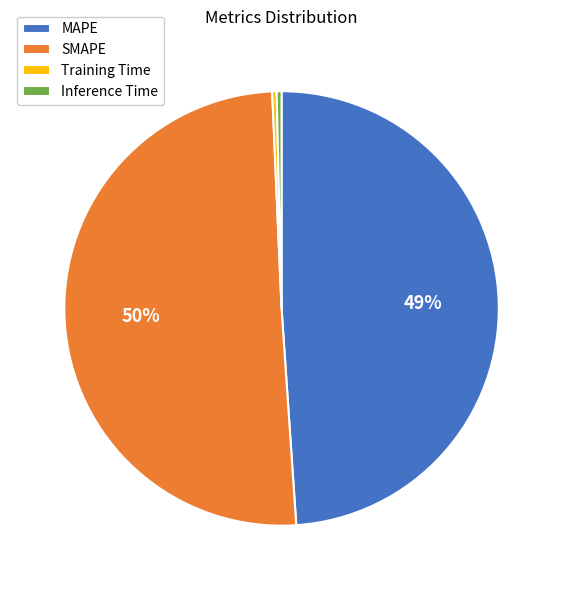

Is the sum of MAPE and SMAPE greater than half?

Yes